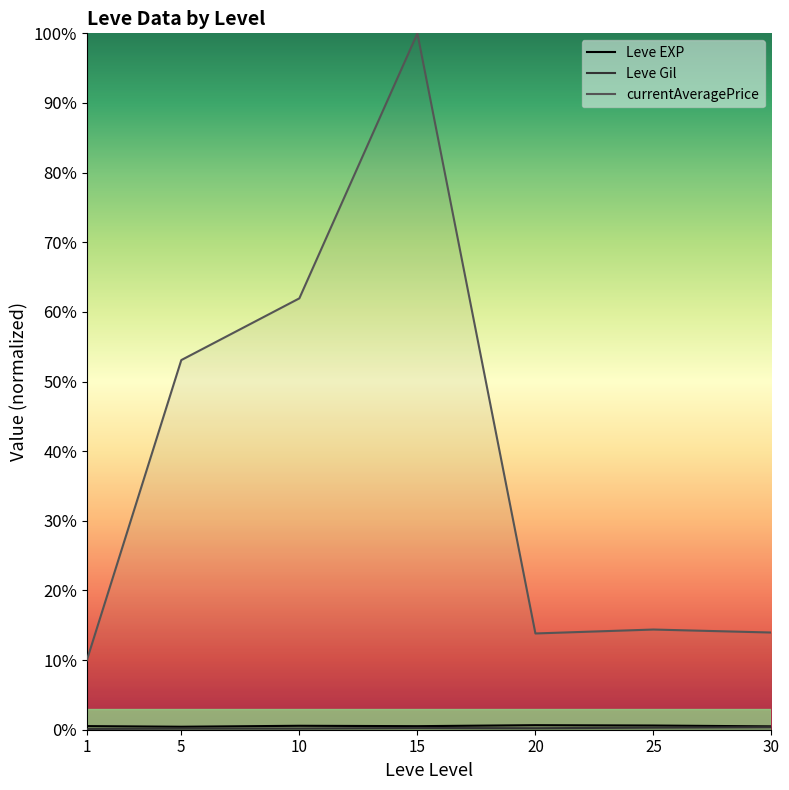

True or false: currentAveragePrice has a value of 53079.9 at 5.

True